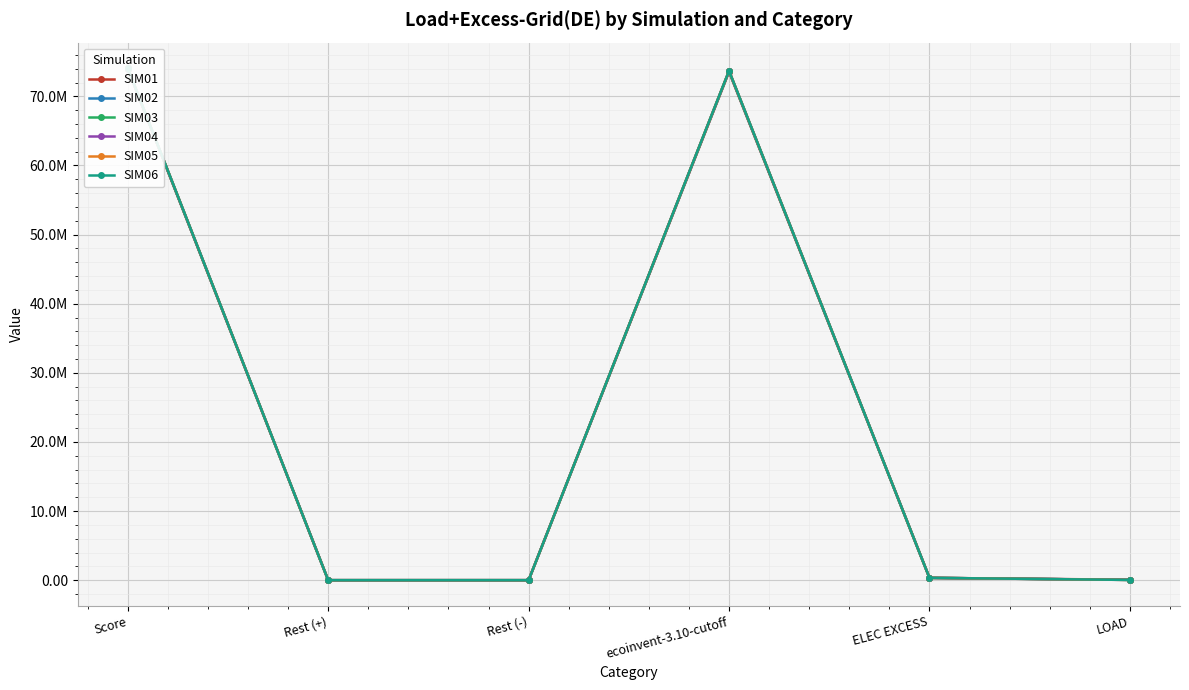

What is the average value of the SIM06 series?

24691173.1